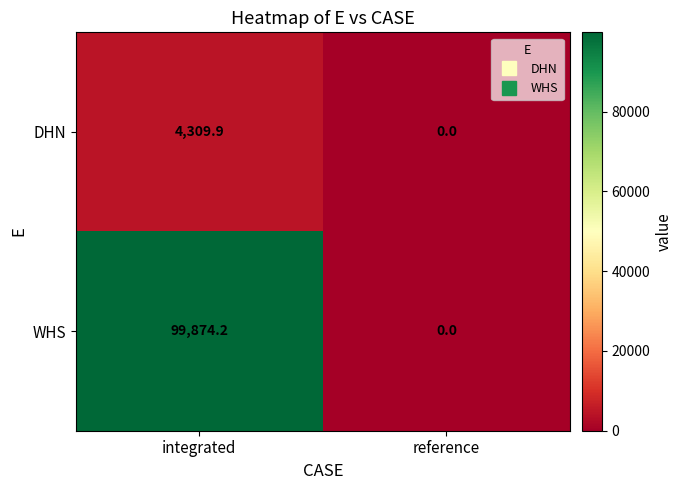

How many series are shown in this chart?

2